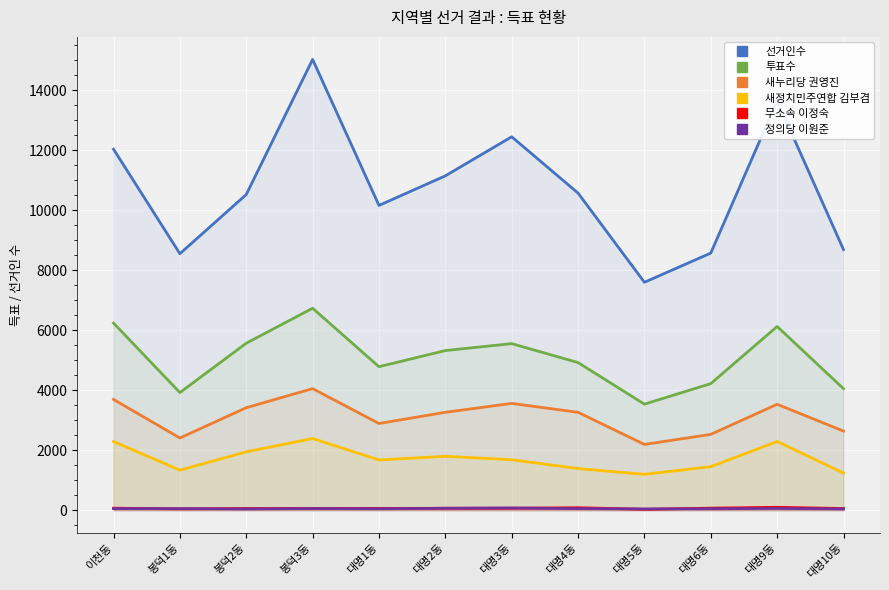

Reading left to right, list all the values displayed in this chart.

선거인수: 12030	8548	10519	15021	10157	11142	12444	10567	7596	8569	13641	8685
투표수: 6237	3921	5566	6731	4783	5321	5552	4921	3535	4220	6124	4051
새누리당 권영진: 3692	2408	3417	4053	2891	3264	3560	3264	2193	2529	3531	2638
새정치민주연합 김부겸: 2288	1336	1948	2390	1676	1798	1684	1389	1197	1453	2291	1241
무소속 이정숙: 69	46	58	62	61	66	68	85	32	71	99	58
정의당 이원준: 55	54	43	57	49	67	76	55	44	50	61	44